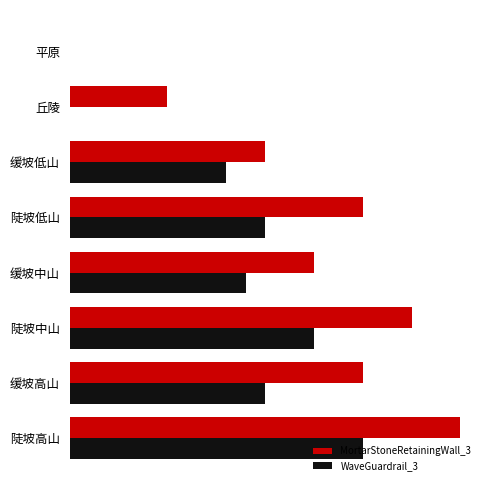

Reading left to right, extract all data points from this chart.

MortarStoneRetainingWall_3: 0=0	50=100	100=200	150=300	200=250	250=350	300=300	350=400
WaveGuardrail_3: 0=0	50=0	100=160	150=200	200=180	250=250	300=200	350=300